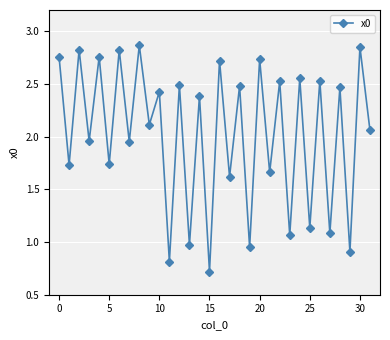

What is the value of the 18th point from the left?

1.6